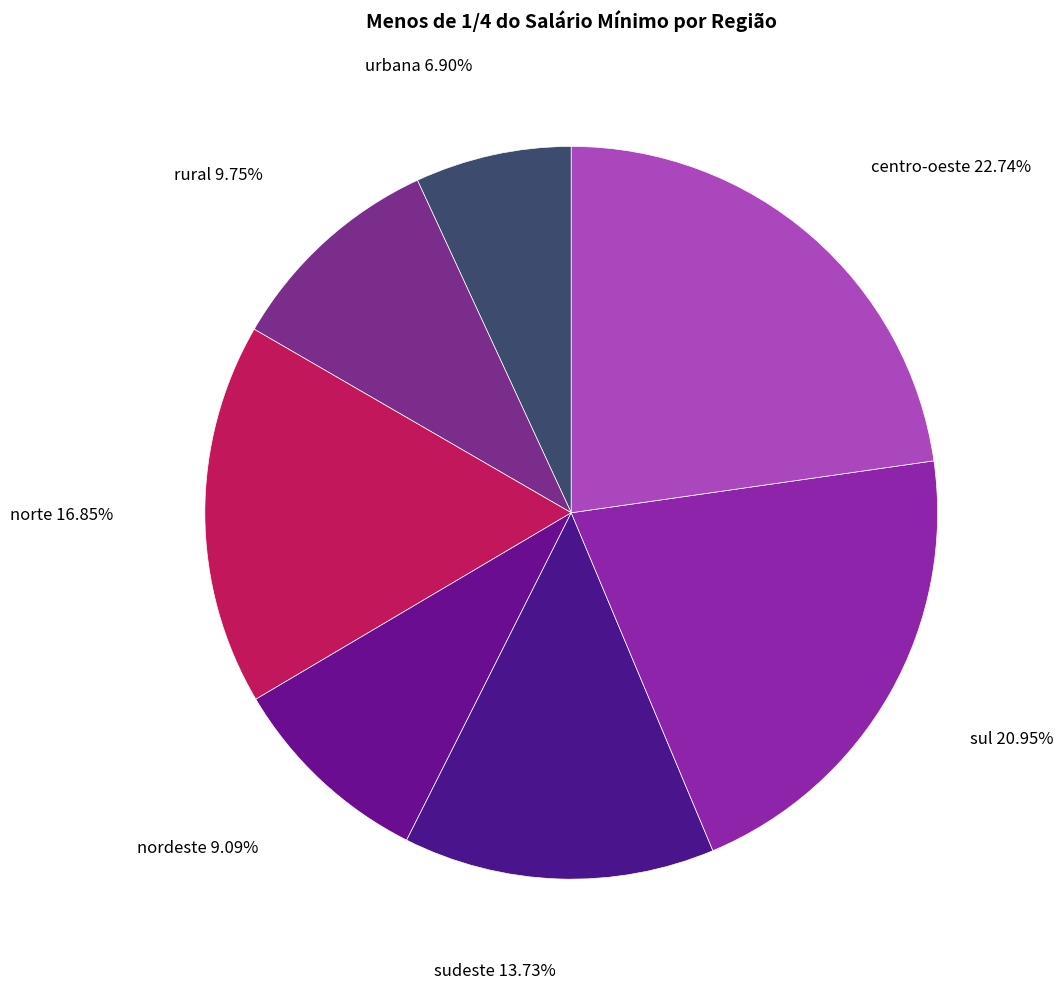

Count the number of slices in the pie.

7